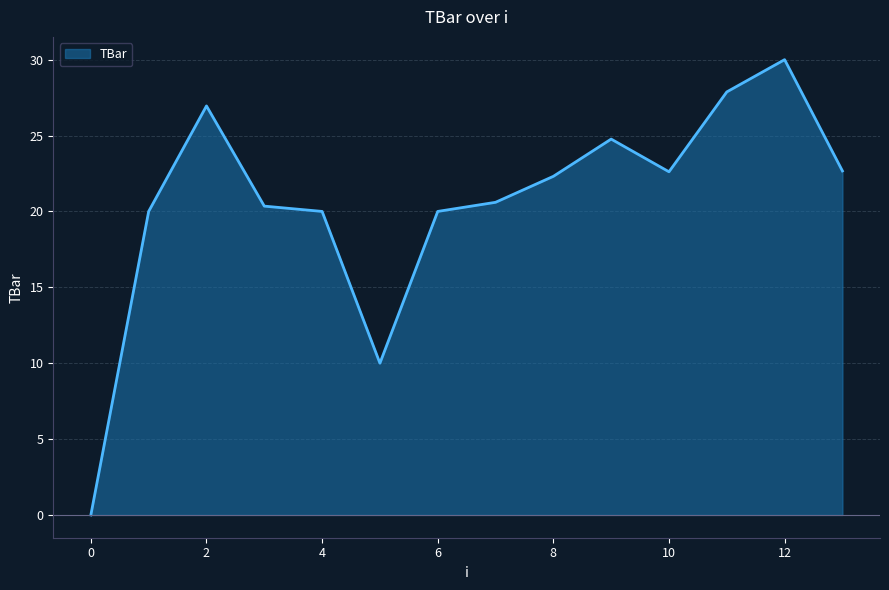

What is the greatest value displayed?

30.0